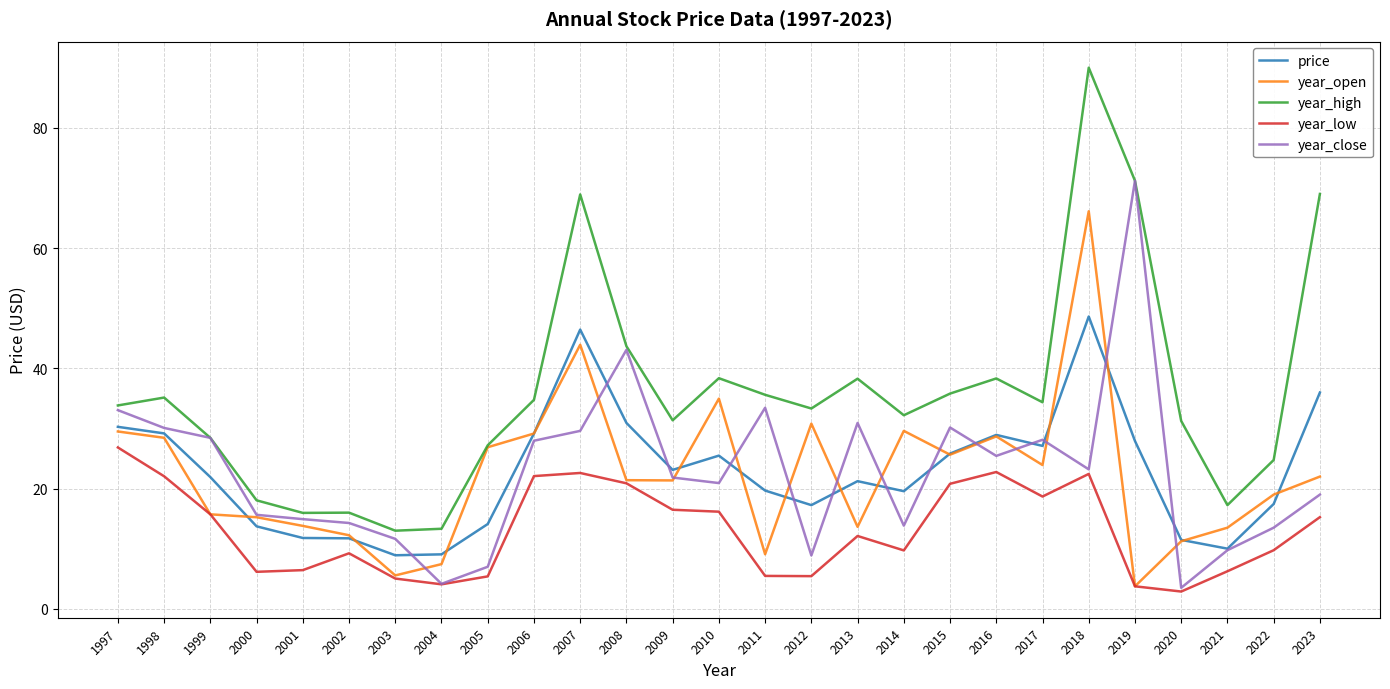

The value of price at 2009 is 23.1. True or false?

True